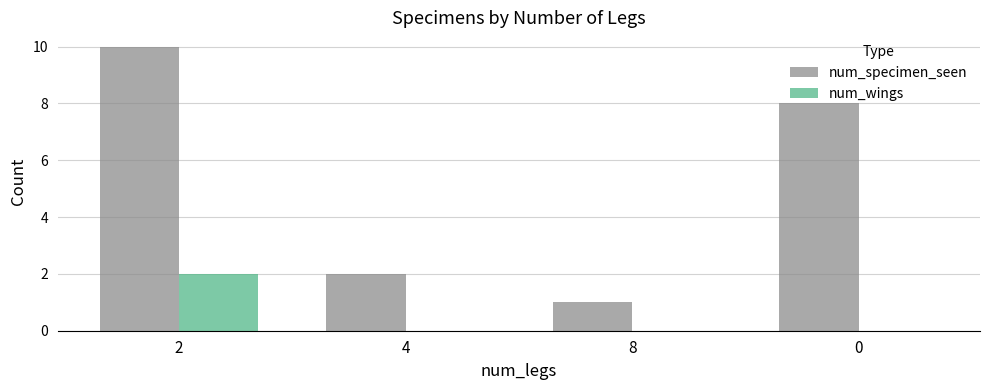

What is the sum of all num_specimen_seen values?

21